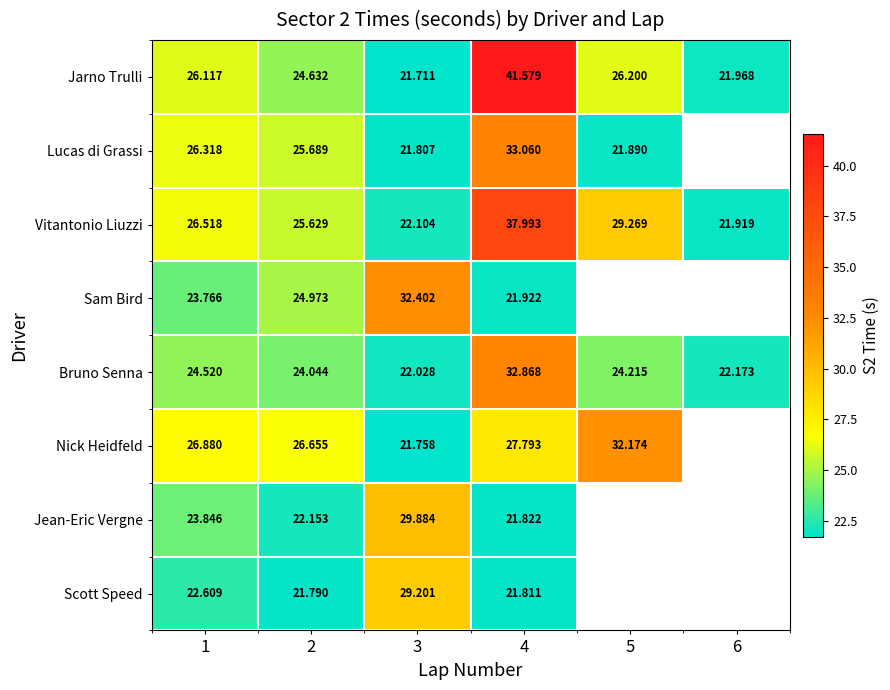

Rank the series at 1 from lowest to highest value.

Scott Speed, Sam Bird, Jean-Eric Vergne, Bruno Senna, Jarno Trulli, Lucas di Grassi, Vitantonio Liuzzi, Nick Heidfeld